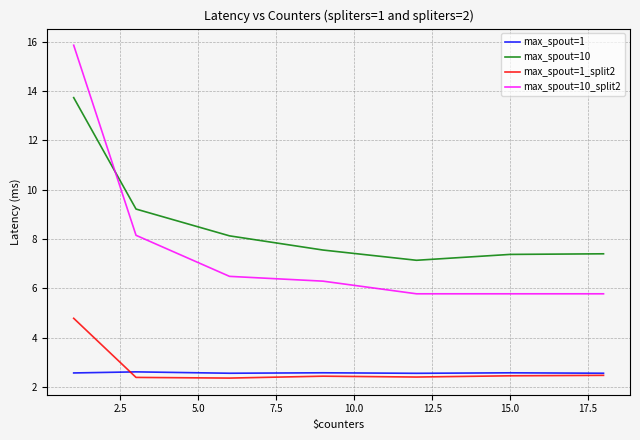

True or false: max_spout=10_split2 and max_spout=1 cross at least once.

False